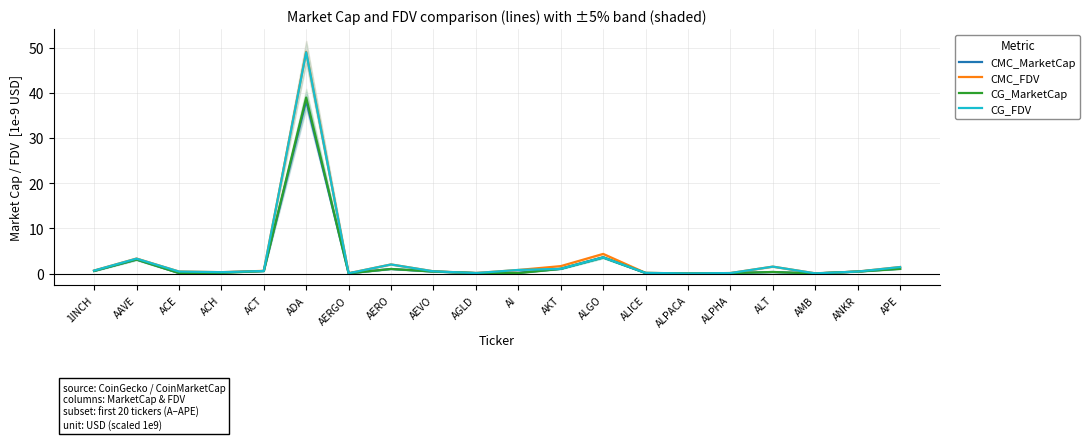

Reading left to right, transcribe all the data shown in this chart.

CMC_MarketCap: 1INCH=0.6	AAVE=3.1	ACE=0.1	ACH=0.3	ACT=0.6	ADA=38.2	AERGO=0.1	AERO=1.0	AEVO=0.5	AGLD=0.1	AI=0.2	AKT=1.1	ALGO=3.6	ALICE=0.1	ALPACA=0.0	ALPHA=0.1	ALT=0.4	AMB=0.0	ANKR=0.5	APE=1.1
CMC_FDV: 1INCH=0.7	AAVE=3.3	ACE=0.5	ACH=0.3	ACT=0.6	ADA=49.1	AERGO=0.1	AERO=2.0	AEVO=0.5	AGLD=0.1	AI=0.8	AKT=1.7	ALGO=4.4	ALICE=0.2	ALPACA=0.0	ALPHA=0.1	ALT=1.5	AMB=0.1	ANKR=0.5	APE=1.5
CG_MarketCap: 1INCH=0.6	AAVE=3.1	ACE=0.1	ACH=0.2	ACT=0.6	ADA=39.0	AERGO=0.1	AERO=1.0	AEVO=0.5	AGLD=0.1	AI=0.1	AKT=1.1	ALGO=3.6	ALICE=0.1	ALPACA=0.0	ALPHA=0.1	ALT=0.4	AMB=0.0	ANKR=0.5	APE=1.0
CG_FDV: 1INCH=0.7	AAVE=3.3	ACE=0.5	ACH=0.3	ACT=0.6	ADA=49.0	AERGO=0.1	AERO=2.0	AEVO=0.5	AGLD=0.1	AI=0.8	AKT=1.1	ALGO=3.6	ALICE=0.2	ALPACA=0.0	ALPHA=0.1	ALT=1.5	AMB=0.1	ANKR=0.5	APE=1.4